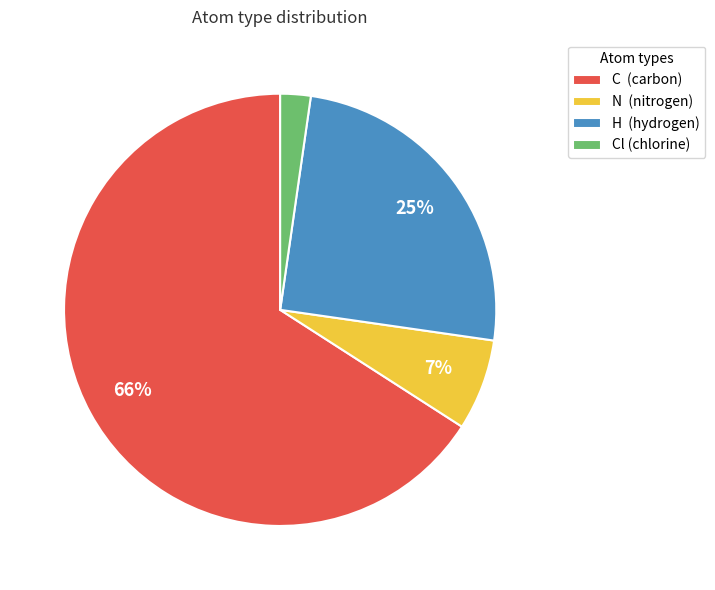

To the nearest percent, what is the difference between the largest and smallest slice percentages?

64%